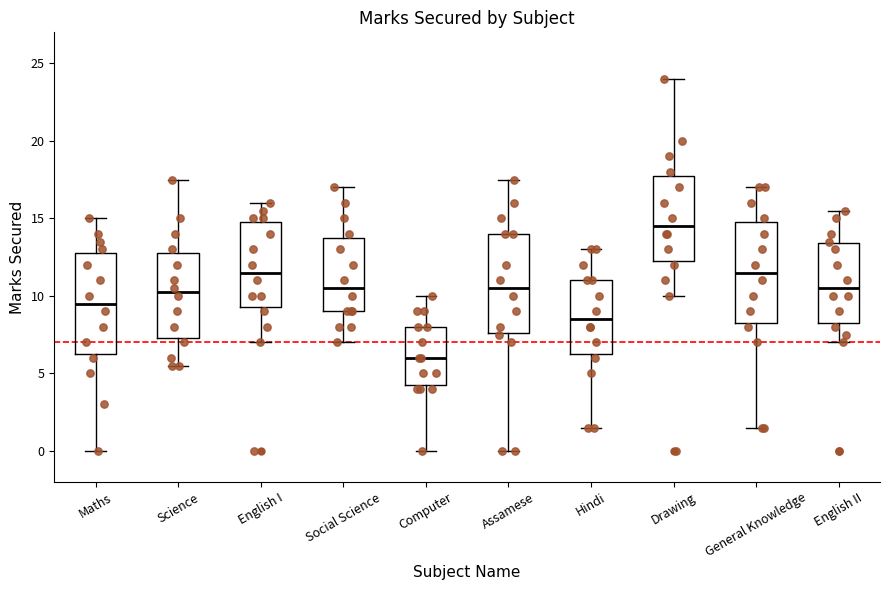

Where does the upper whisker of the box for Maths end on the y-axis? The values are not printed on the chart, so give them approximately, as read against the axis.

15.0